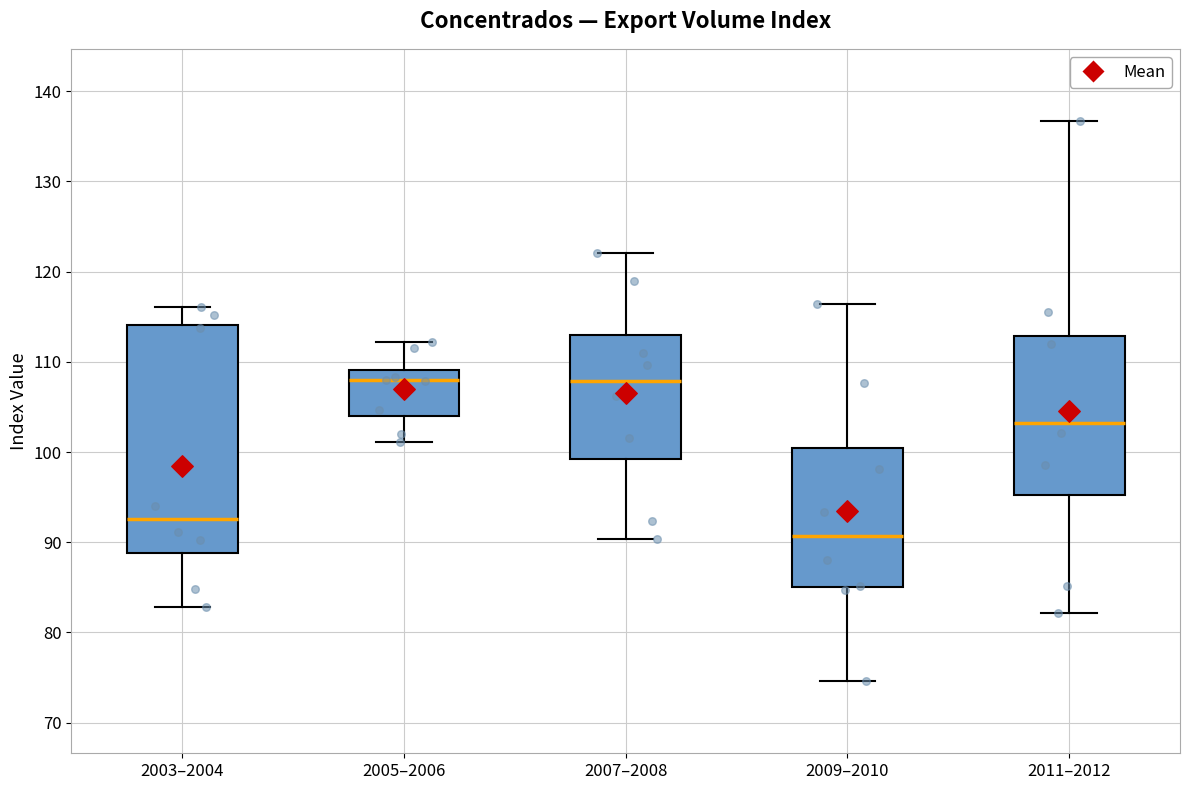

Reading left to right, read every box against the y-axis: the position of its median line, the range the box covers, and the ends of its whiskers. The values are not printed on the chart, so give them approximately, as read against the axis.

2003–2004: median 93, box 89 to 114, whiskers 83 to 116
2005–2006: median 108, box 104 to 109, whiskers 101 to 112
2007–2008: median 108, box 99 to 113, whiskers 90 to 122
2009–2010: median 91, box 85 to 101, whiskers 75 to 116
2011–2012: median 103, box 95 to 113, whiskers 82 to 137